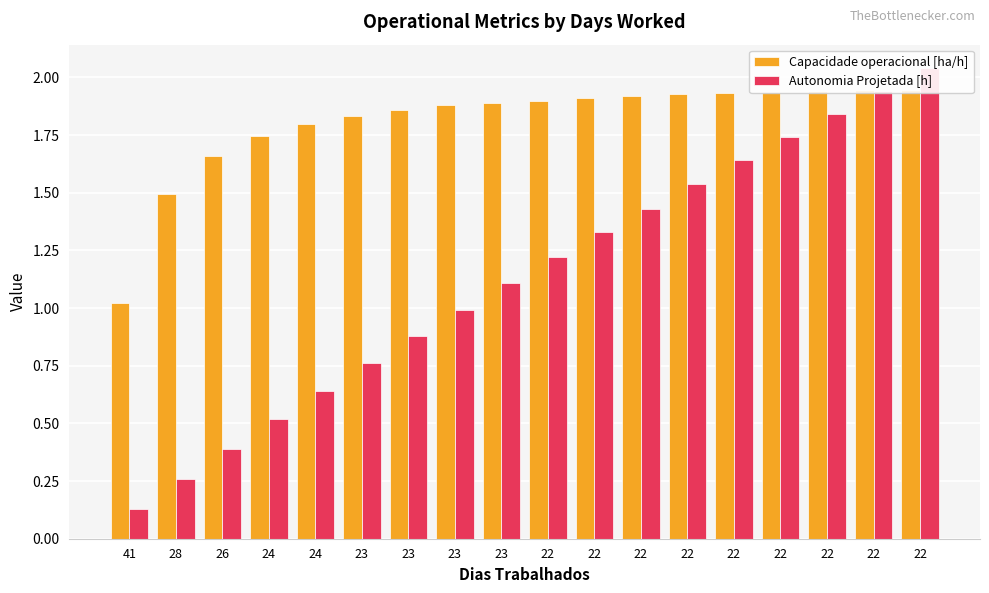

Reading left to right, transcribe all the data shown in this chart.

Capacidade operacional [ha/h]: 1.0	1.5	1.7	1.7	1.8	1.8	1.9	1.9	1.9	1.9	1.9	1.9	1.9	1.9	1.9	1.9	1.9	1.9
Autonomia Projetada [h]: 0.1	0.3	0.4	0.5	0.6	0.8	0.9	1.0	1.1	1.2	1.3	1.4	1.5	1.6	1.7	1.8	1.9	2.0